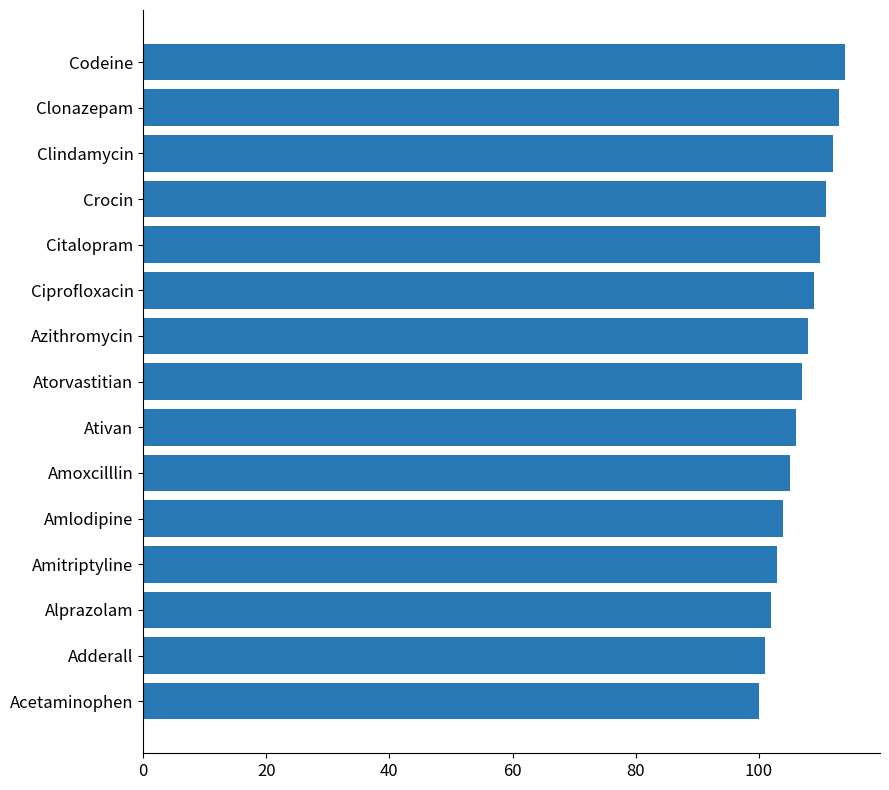

What is the difference between the maximum and minimum values?

14